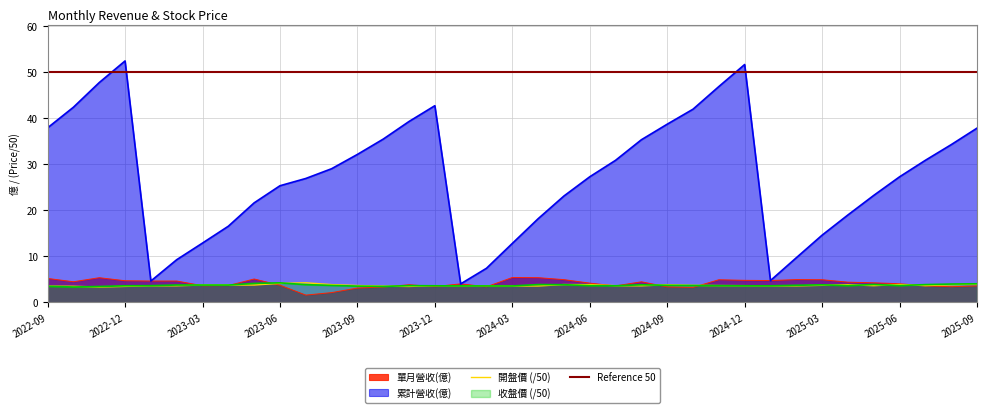

What position from the right is 2022-11?

35